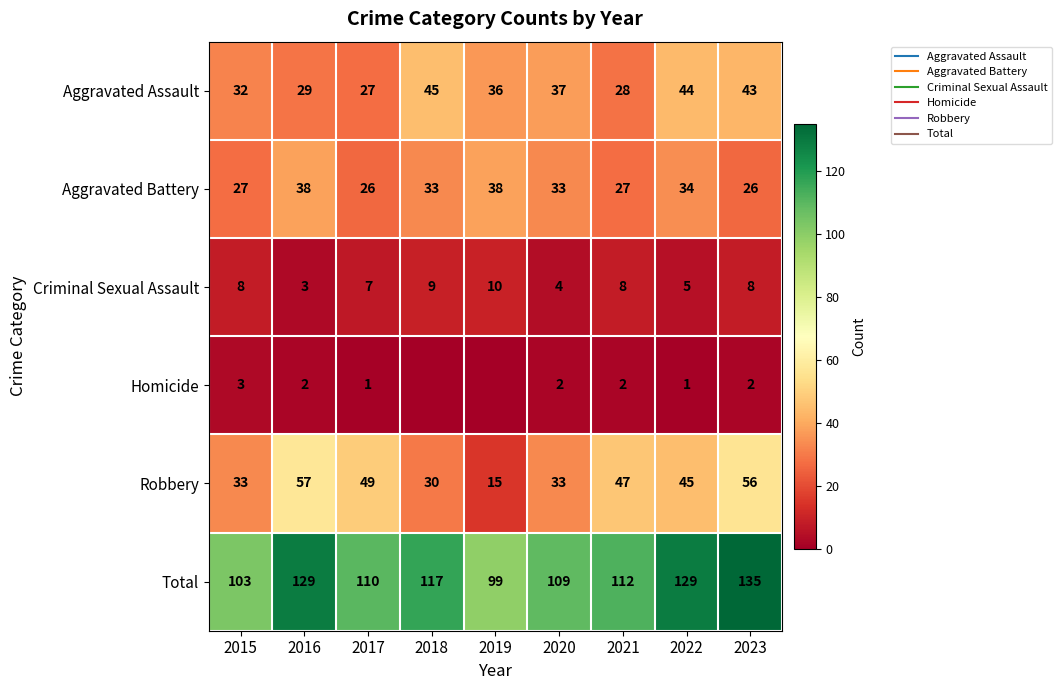

At which label does Total first exceed 112?

2016